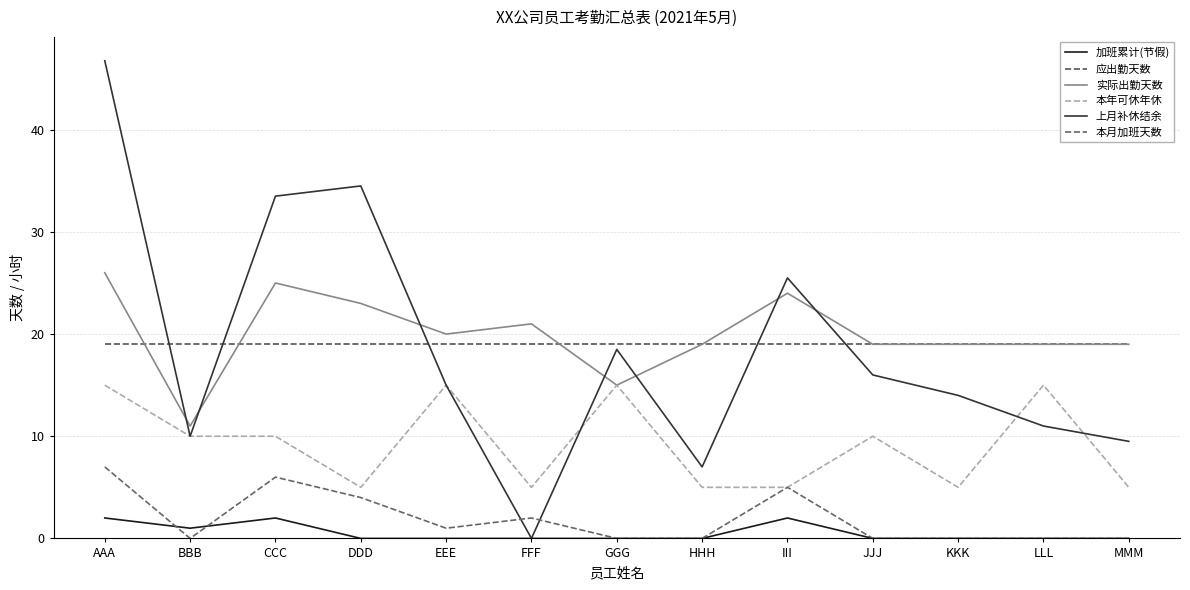

True or false: 加班累计(节假) and 上月补休结余 intersect in this chart.

False